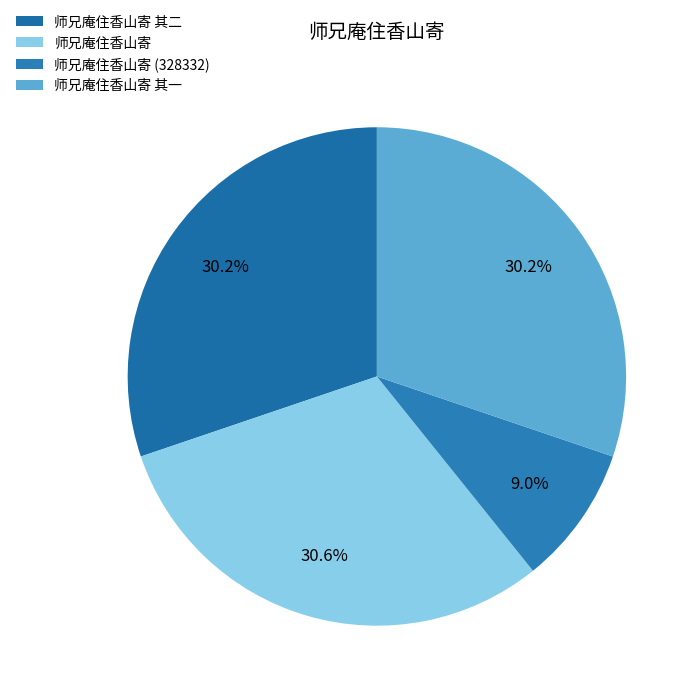

Rank the categories by value from lowest to highest.

师兄庵住香山寄, 师兄庵住香山寄 其一, 师兄庵住香山寄 其二, 师兄庵住香山寄